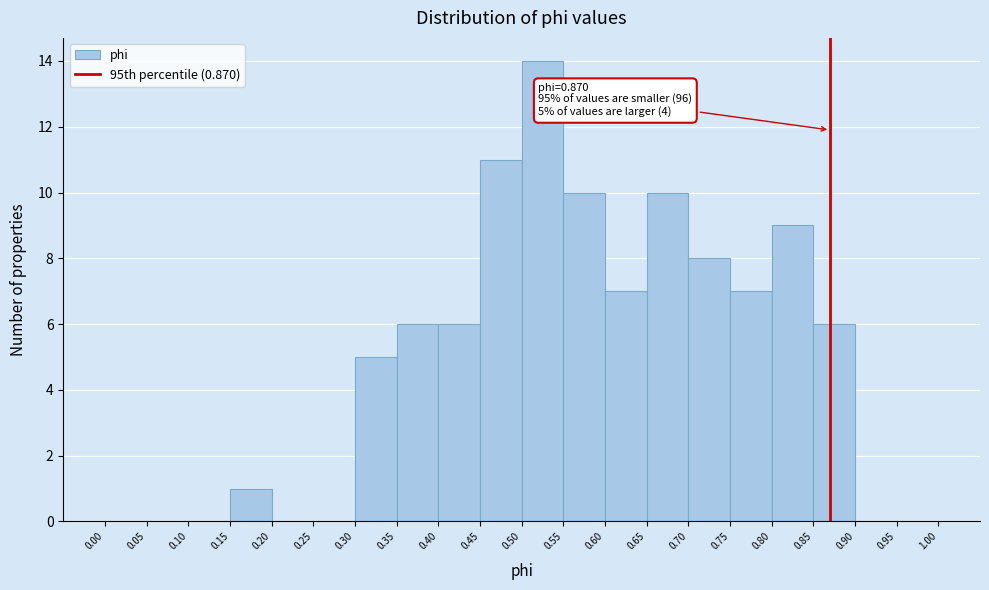

Which range on the x-axis has the tallest bar?

0.50 to 0.55